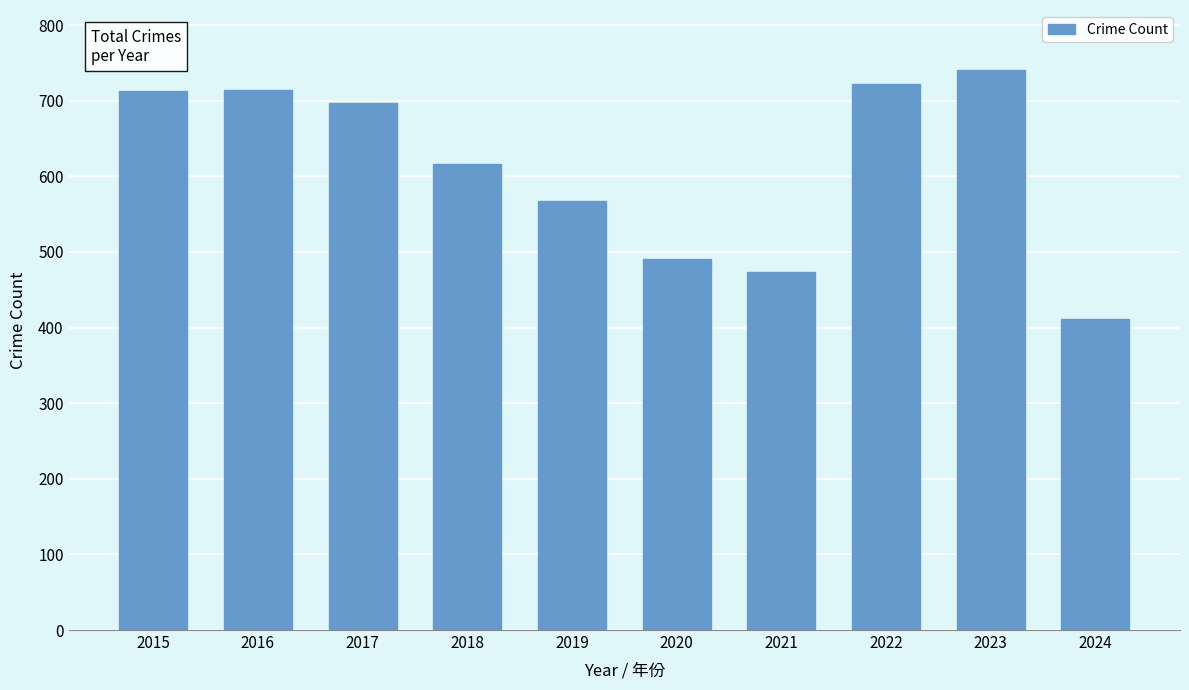

Which category has the lowest value across all series?

2024